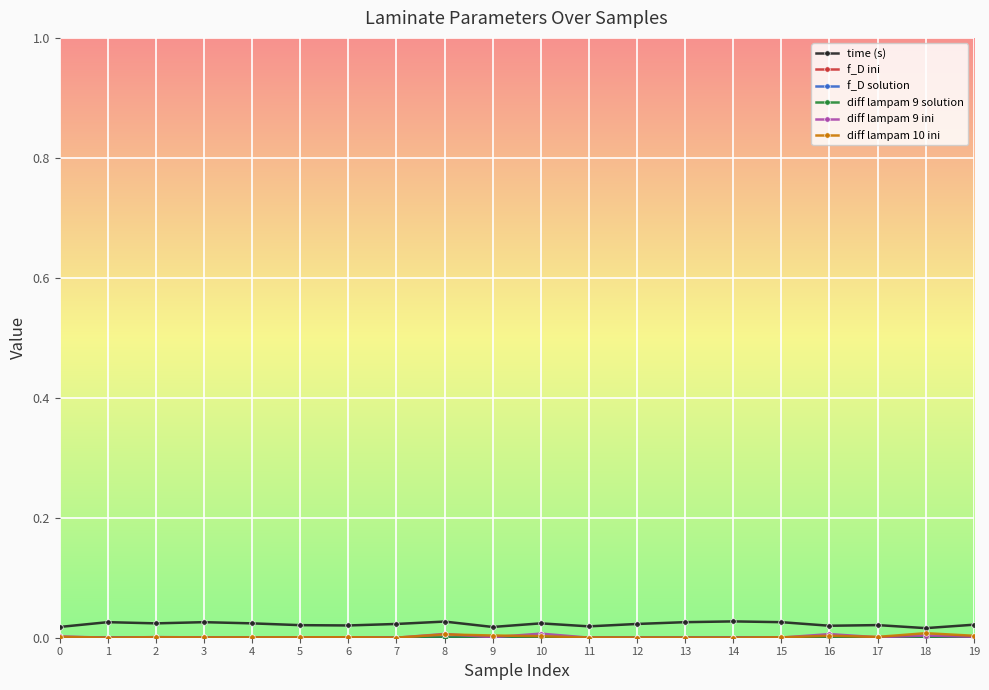

After their last crossing, which series has the higher values: diff lampam 10 ini or f_D ini?

diff lampam 10 ini